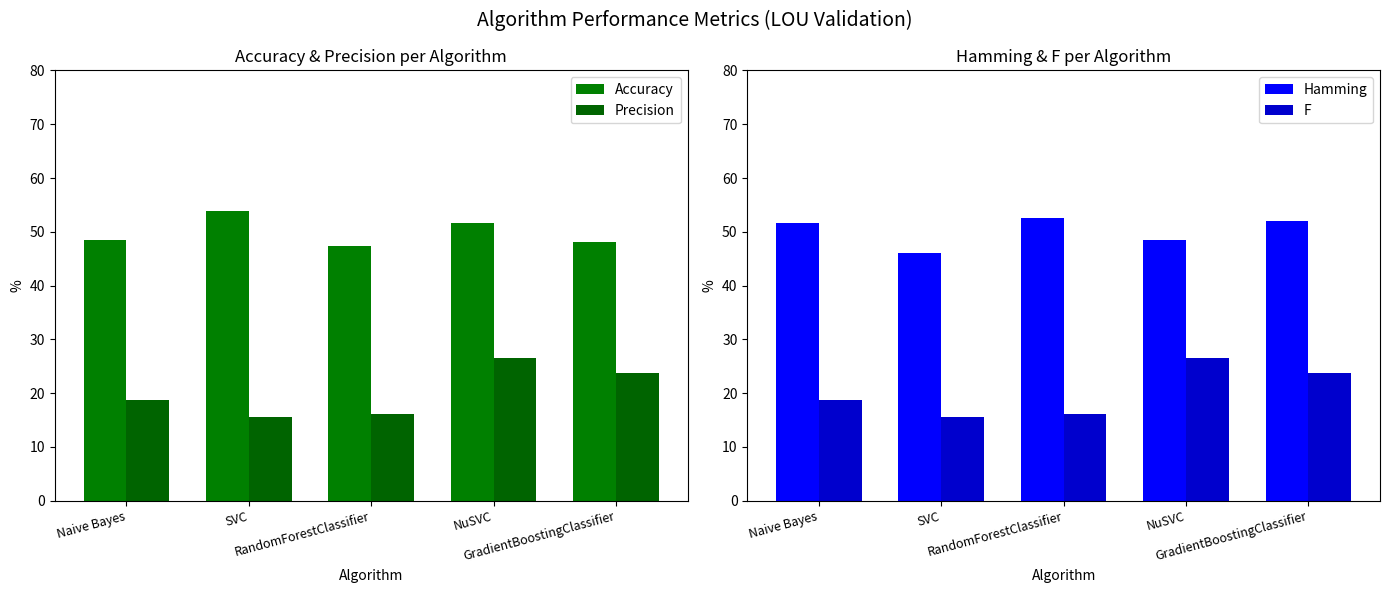

What is the spread (max minus min) of values at NuSVC?

25.0